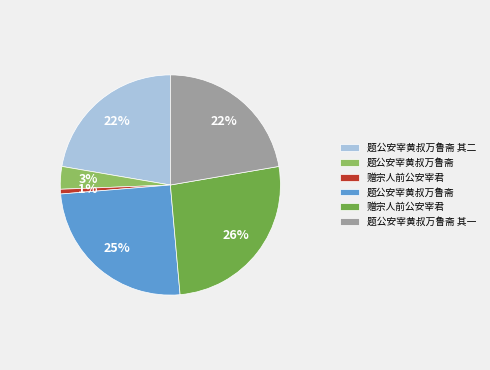

To the nearest percent, what is the average slice percentage?

17%